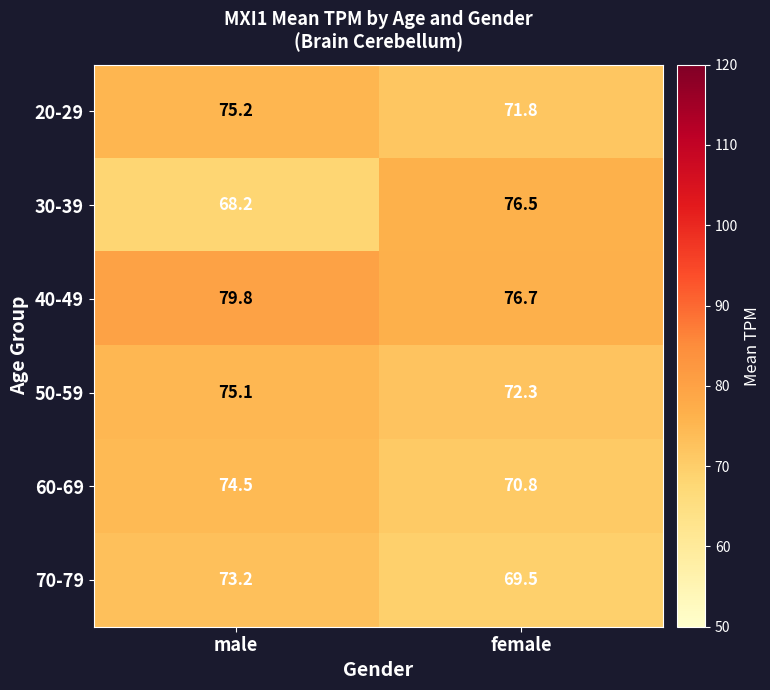

Reading left to right, extract all data points from this chart.

20-29: male=75.2	female=71.8
30-39: male=68.2	female=76.5
40-49: male=79.8	female=76.7
50-59: male=75.1	female=72.3
60-69: male=74.5	female=70.8
70-79: male=73.2	female=69.5